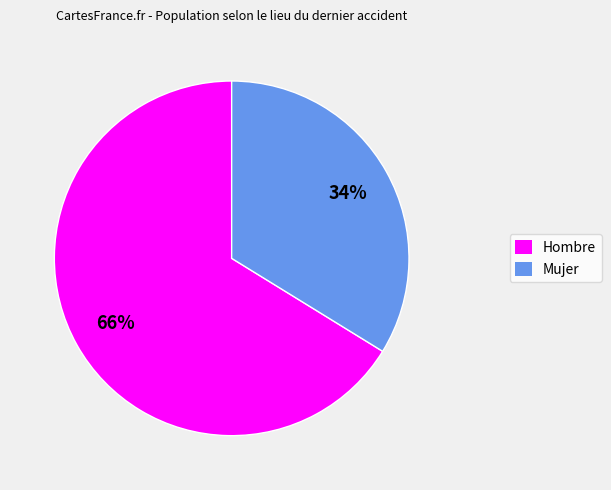

How many slices are in this pie chart?

2